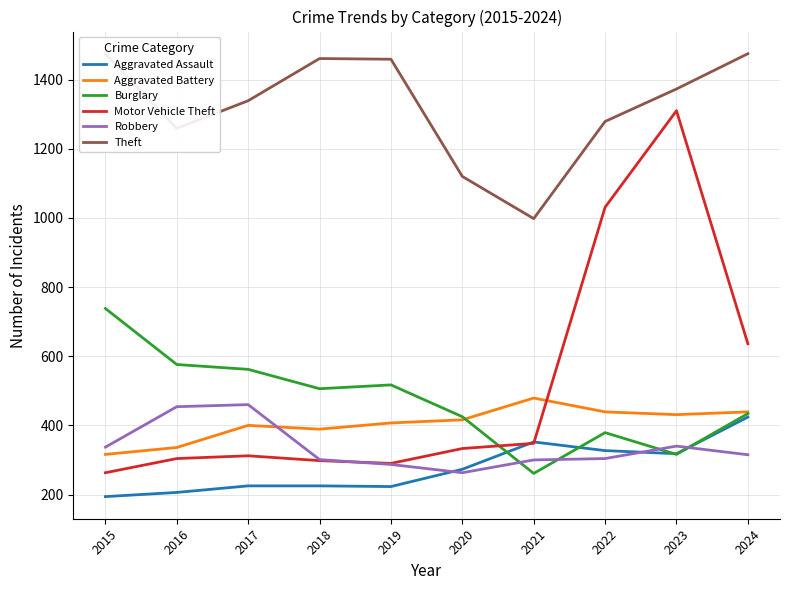

How many values in the Aggravated Battery series are below 416?

5